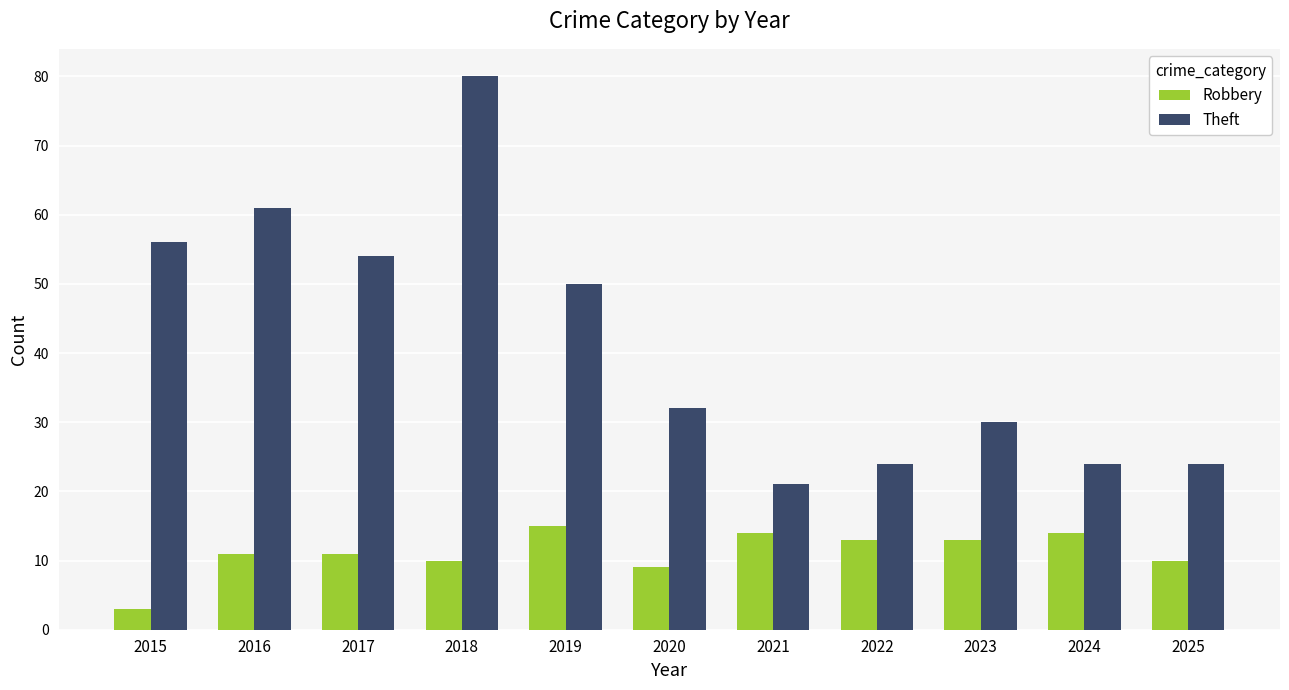

Where does the Theft series first go above 32?

2015